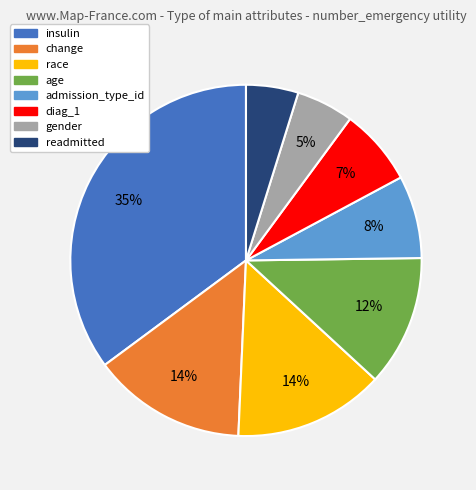

Is it true that gender is 11% of the pie?

False